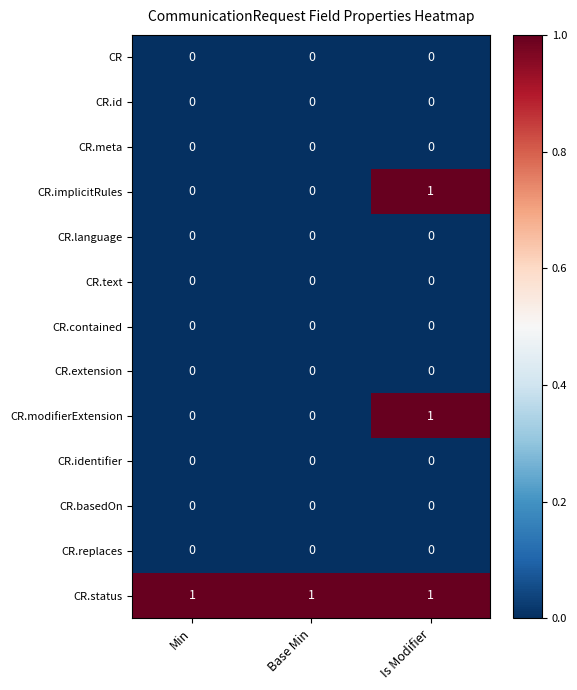

At how many categories does at least one series exceed 0?

3